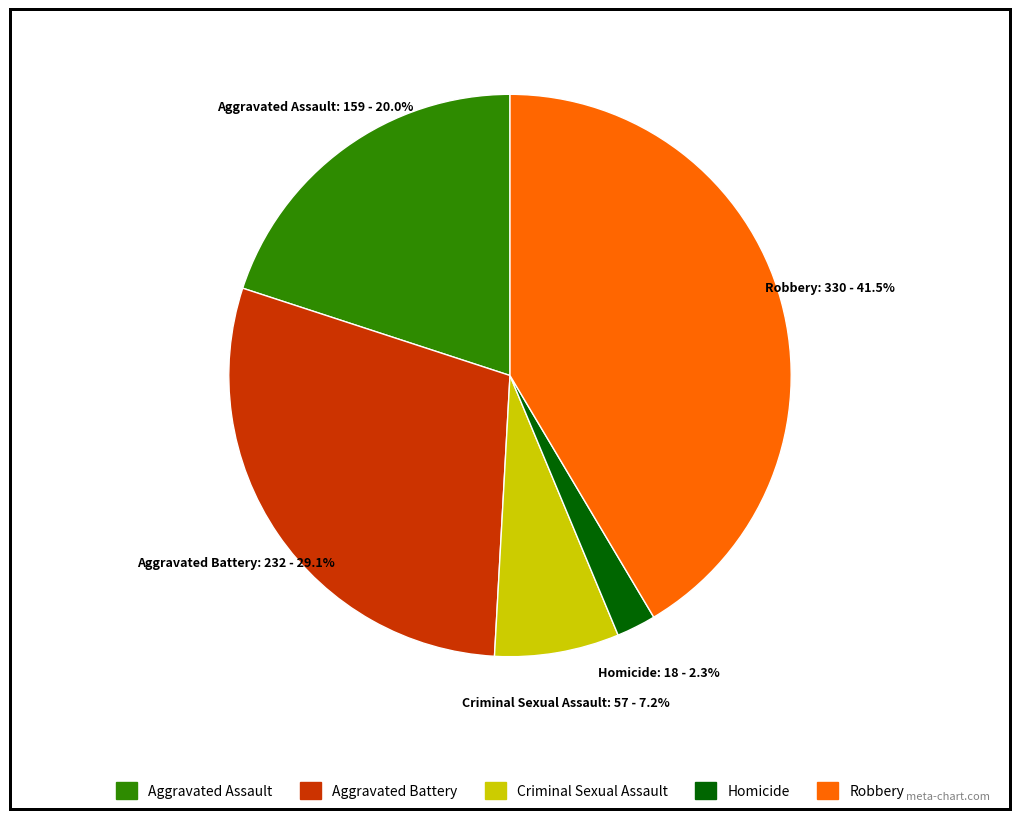

Count the number of slices in the pie.

5